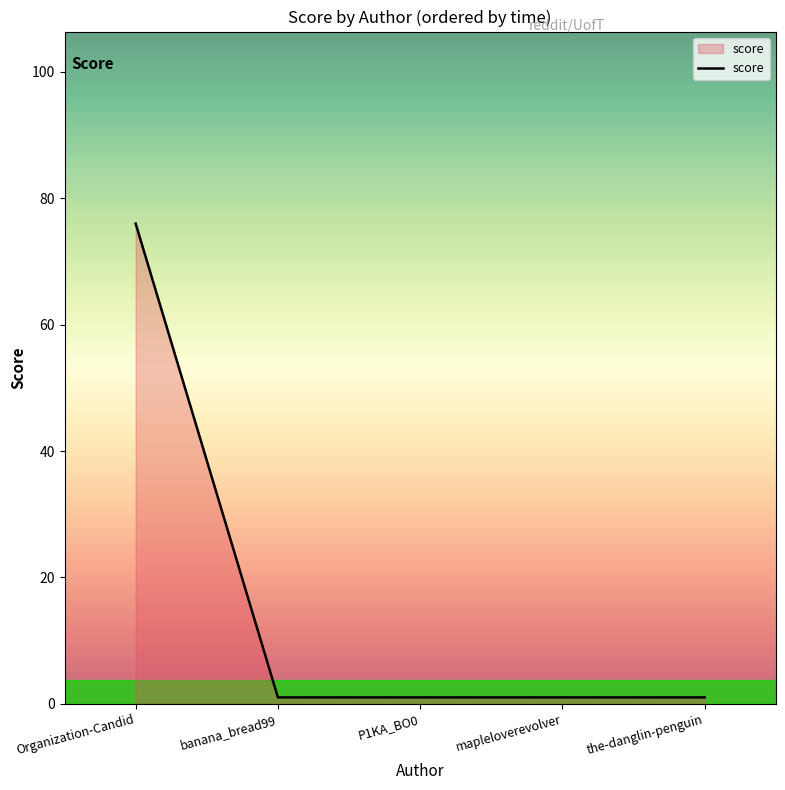

Is it true that the value at Organization-Candid is 76?

True